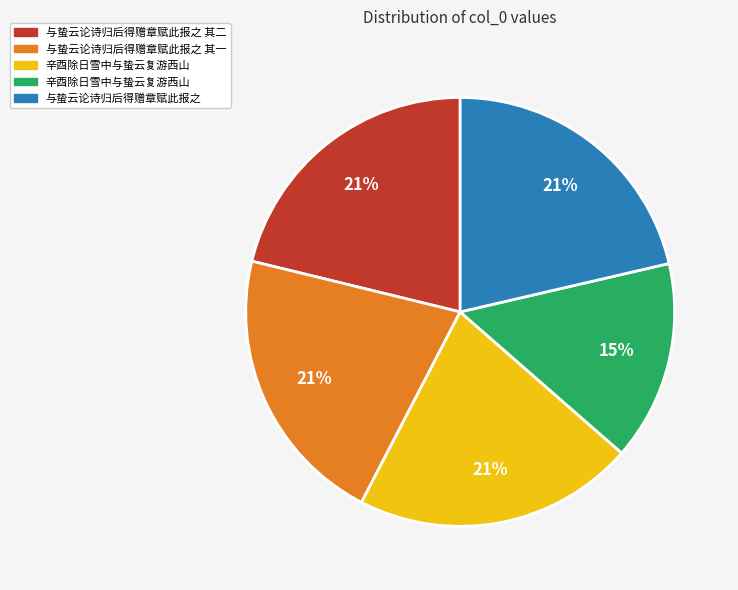

Does any single category account for the majority?

No